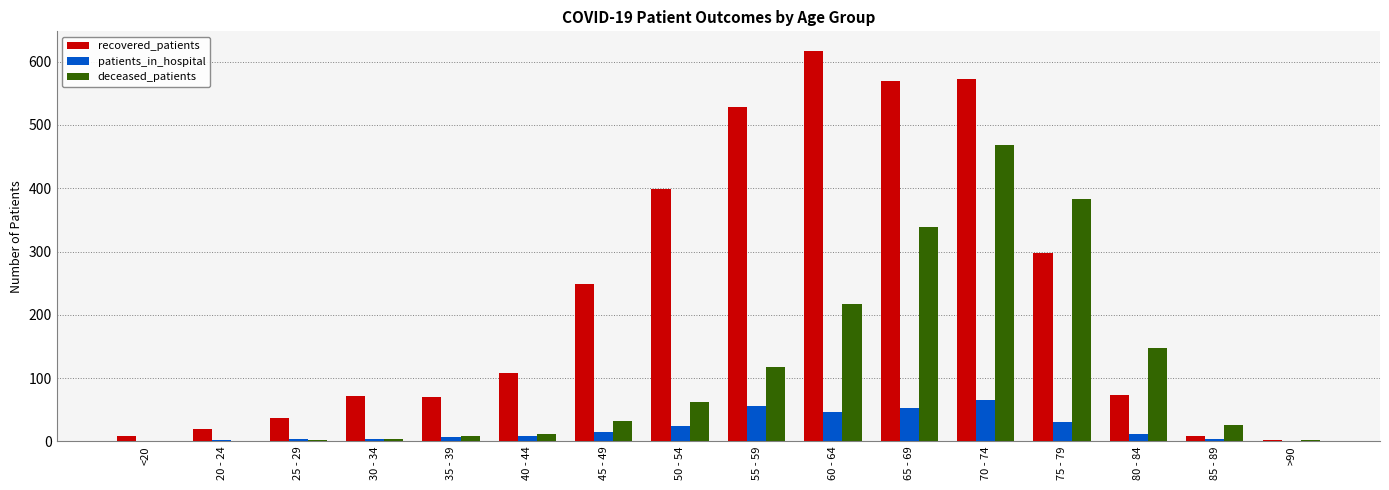

How many groups of bars are there?

16